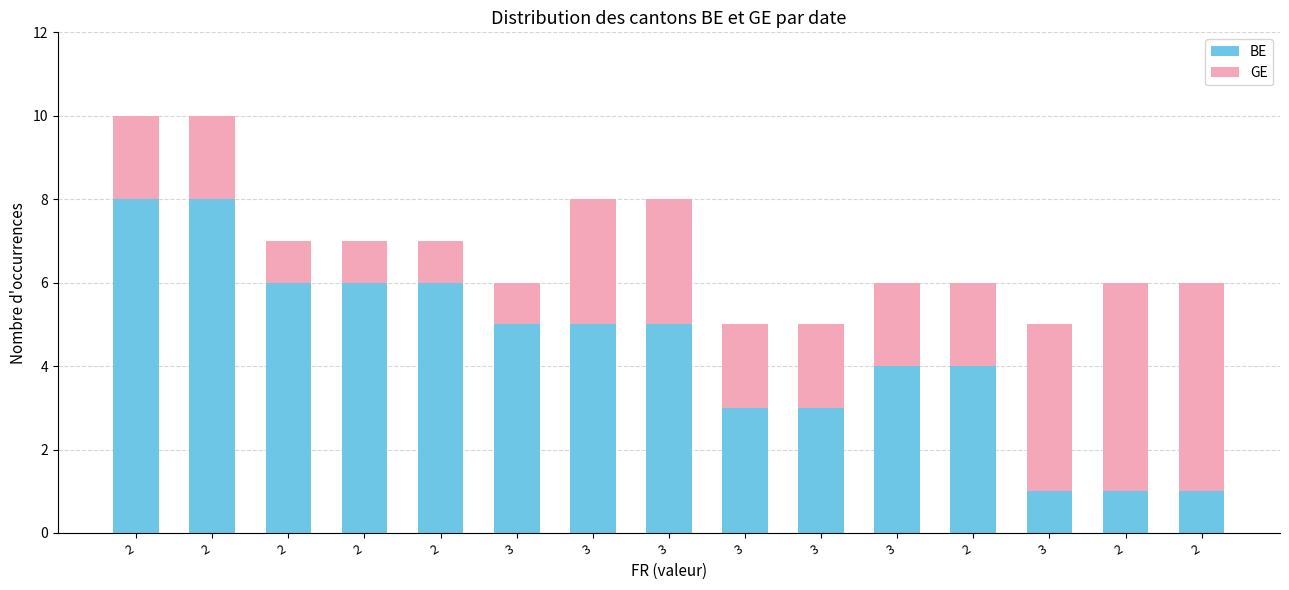

Rank the categories by BE value from lowest to highest.

3, 2, 2, 3, 3, 3, 2, 3, 3, 3, 2, 2, 2, 2, 2